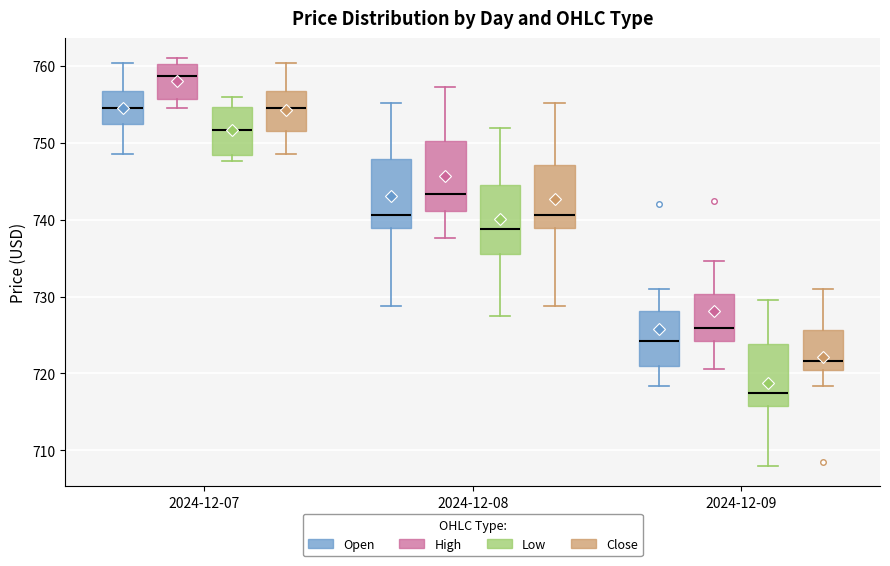

Reading left to right, transcribe this box plot: for each box, give where its median line is, the range the box spans, and where its two whiskers end, as read against the y-axis. The values are not printed on the chart, so give them approximately, as read against the axis.

2024-12-07 (Open): median 754, box 752 to 757, whiskers 749 to 760
2024-12-07 (High): median 759, box 756 to 760, whiskers 755 to 761
2024-12-07 (Low): median 752, box 748 to 755, whiskers 748 (just below the box's lower edge) to 756
2024-12-07 (Close): median 754, box 752 to 757, whiskers 749 to 760
2024-12-08 (Open): median 741, box 739 to 748, whiskers 729 to 755
2024-12-08 (High): median 743, box 741 to 750, whiskers 738 to 757
2024-12-08 (Low): median 739, box 736 to 744, whiskers 727 to 752
2024-12-08 (Close): median 741, box 739 to 747, whiskers 729 to 755
2024-12-09 (Open): median 724, box 721 to 728, whiskers 718 to 731
2024-12-09 (High): median 726, box 724 to 730, whiskers 721 to 735
2024-12-09 (Low): median 717, box 716 to 724, whiskers 708 to 730
2024-12-09 (Close): median 722, box 721 to 726, whiskers 718 to 731